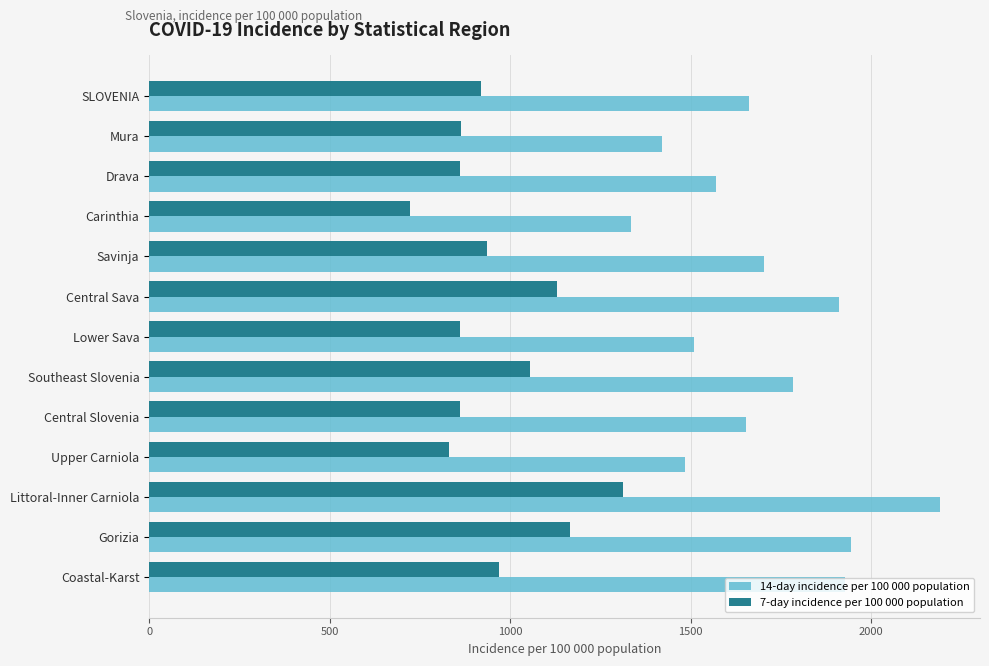

What is the total value across all series at Lower Sava?

2369.3